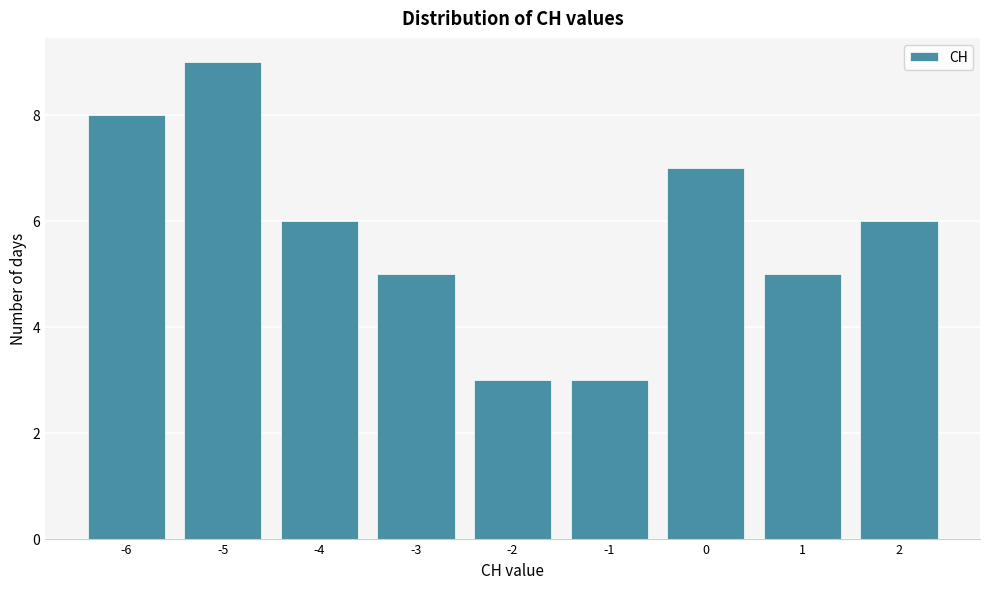

Reading left to right, list every bar in this chart as the range it spans on the x-axis followed by its height. The values are not printed on the chart, so give them approximately, as read against the axis.

-6.5 to -5.5: 8
-5.5 to -4.5: 9
-4.5 to -3.5: 6
-3.5 to -2.5: 5
-2.5 to -1.5: 3
-1.5 to -0.5: 3
-0.5 to 0.5: 7
0.5 to 1.5: 5
1.5 to 2.5: 6